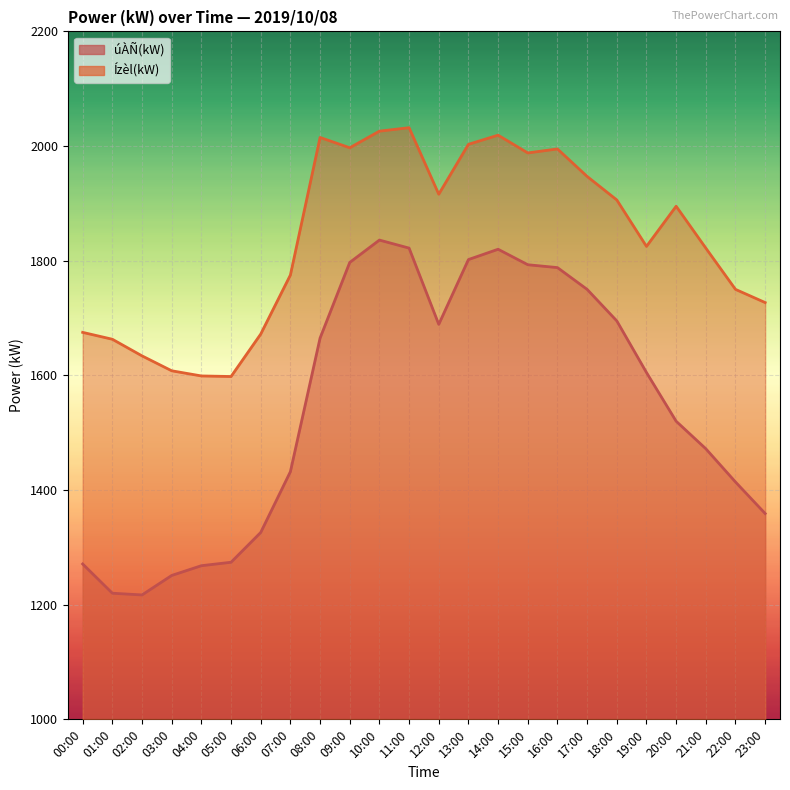

At how many categories does at least one series exceed 1791?

14